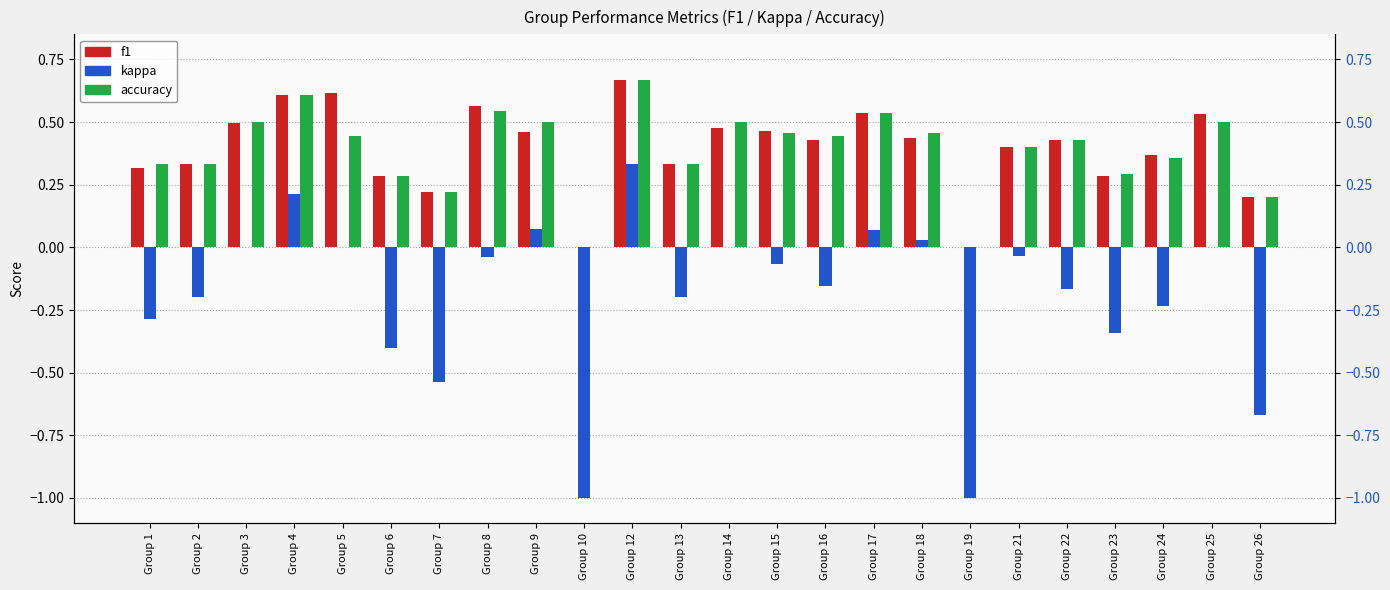

Reading right to left, list all the values displayed in this chart.

f1: 0.2	0.5	0.4	0.3	0.4	0.4	0.0	0.4	0.5	0.4	0.5	0.5	0.3	0.7	0.0	0.5	0.6	0.2	0.3	0.6	0.6	0.5	0.3	0.3
kappa: -0.7	0.0	-0.2	-0.3	-0.2	-0.0	-1.0	0.0	0.1	-0.2	-0.1	0.0	-0.2	0.3	-1.0	0.1	-0.0	-0.5	-0.4	0.0	0.2	0.0	-0.2	-0.3
accuracy: 0.2	0.5	0.4	0.3	0.4	0.4	0.0	0.5	0.5	0.4	0.5	0.5	0.3	0.7	0.0	0.5	0.5	0.2	0.3	0.4	0.6	0.5	0.3	0.3